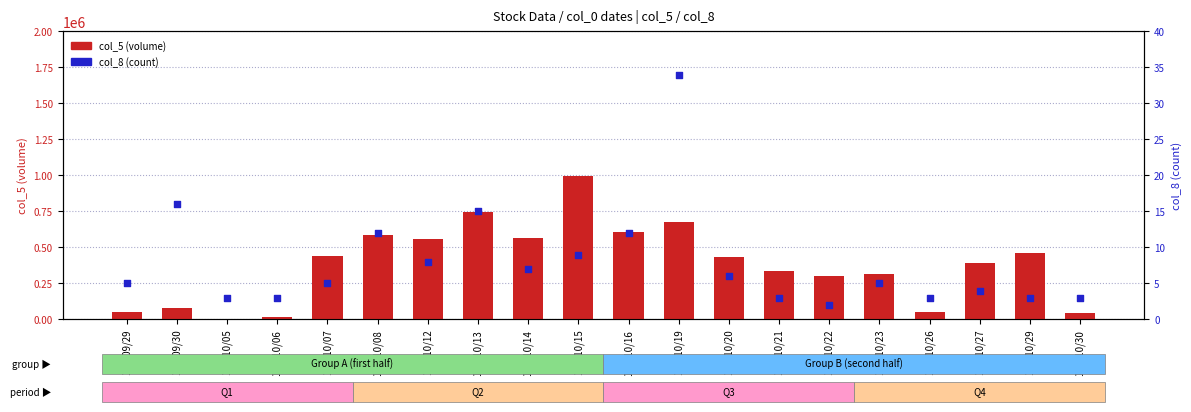

What are all the series names shown in the legend?

col_5 (volume), col_8 (count)